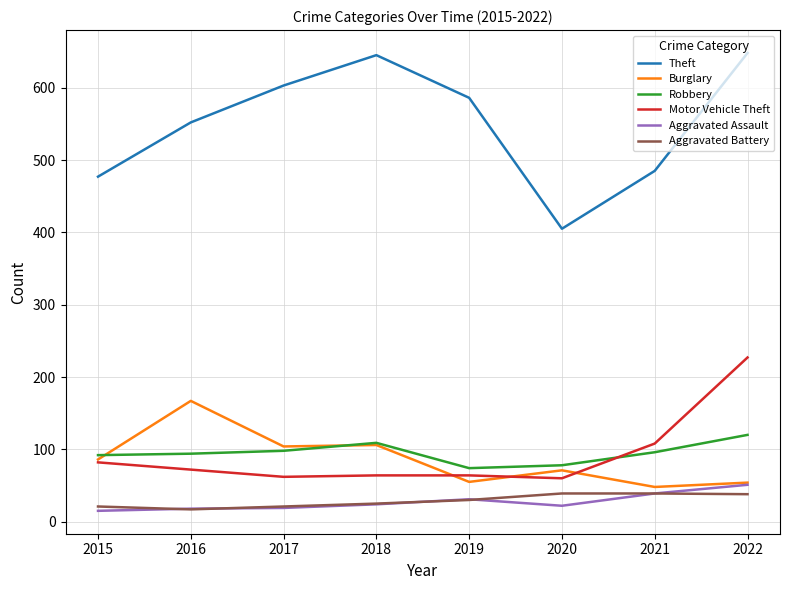

How many values in the Aggravated Assault series are below 24?

4